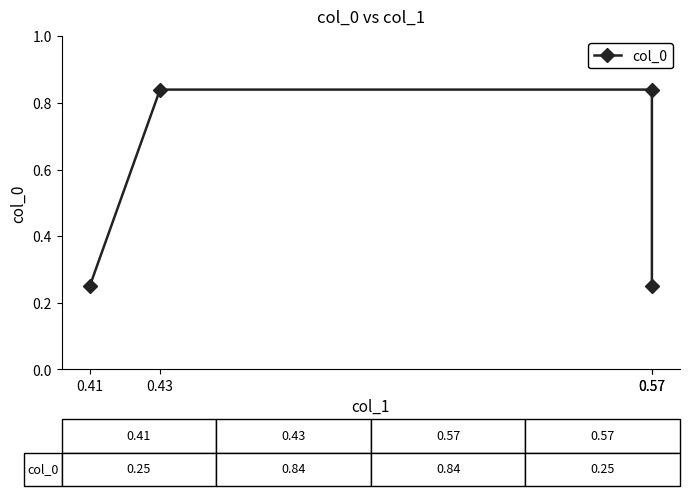

Does the chart display data point markers on the line(s)?

Yes